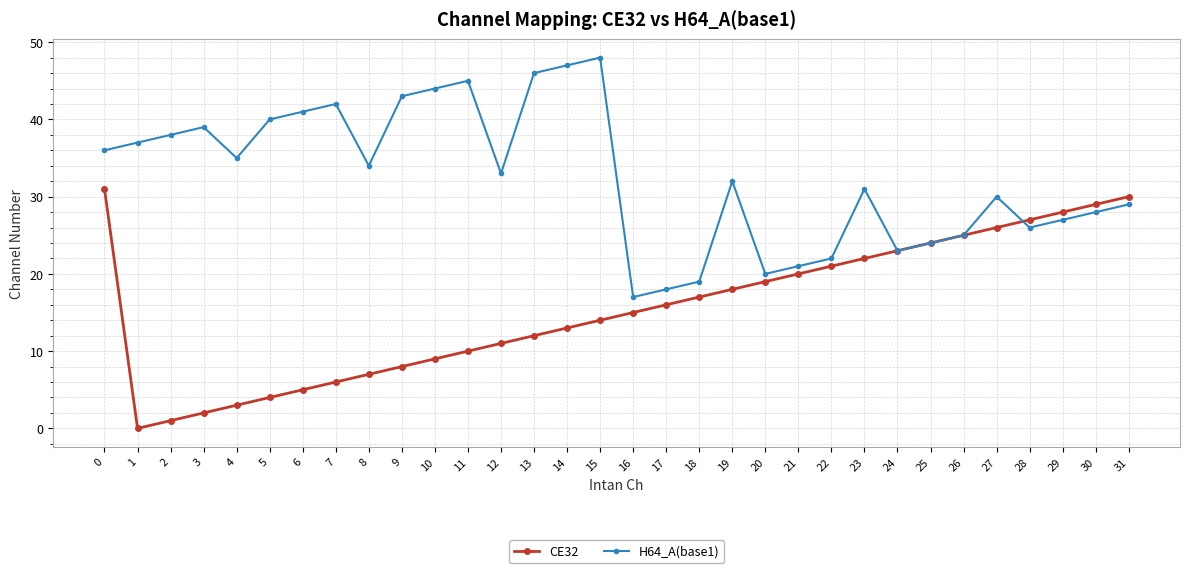

Is it true that CE32 equals 7 at 26?

False